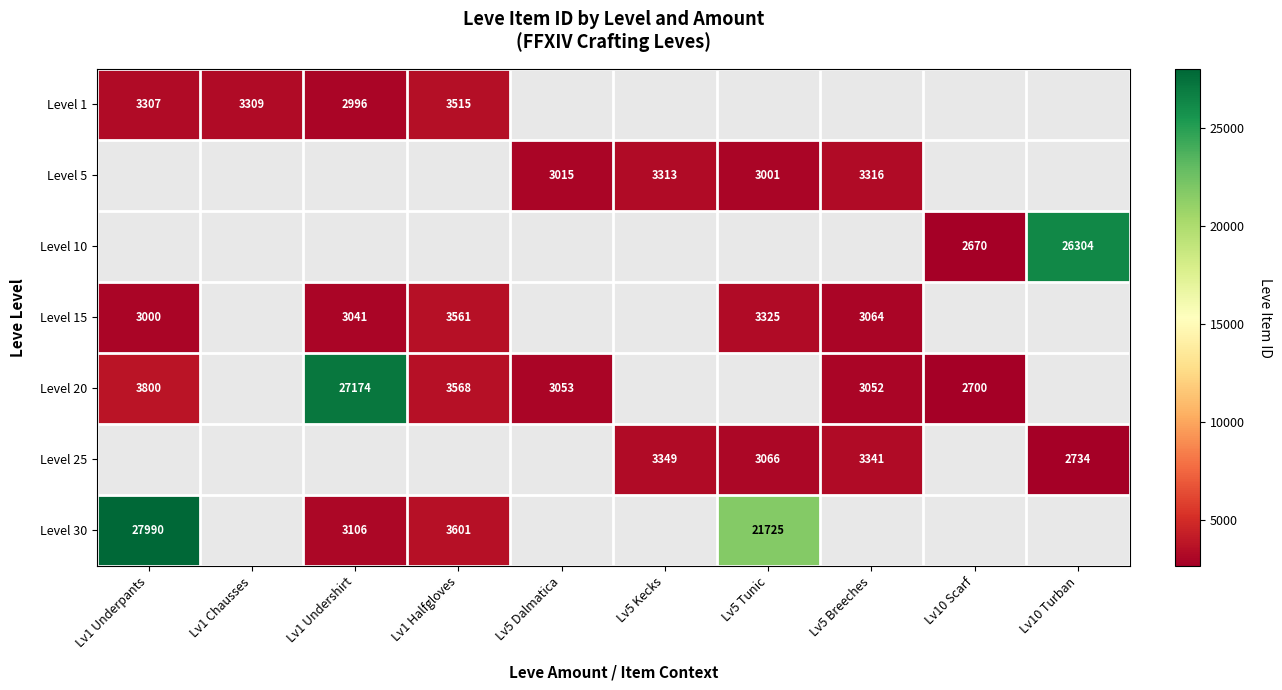

True or false: Level 25 has a value of 3066 at Lv5 Tunic.

True